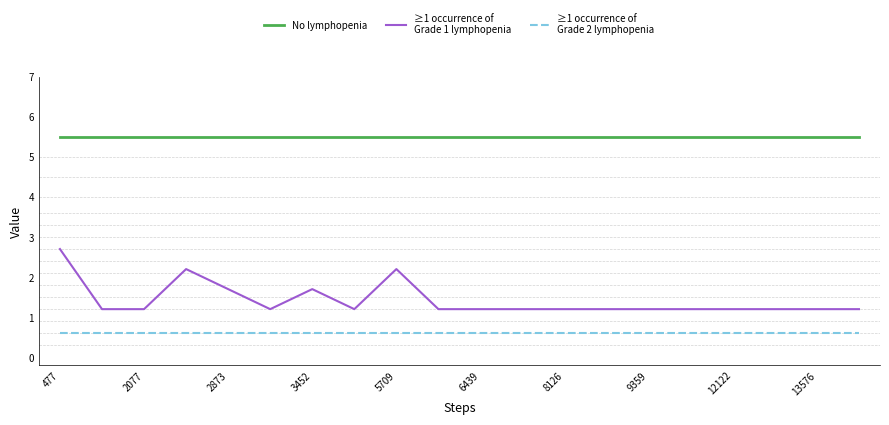

What is the greatest value displayed?

5.5